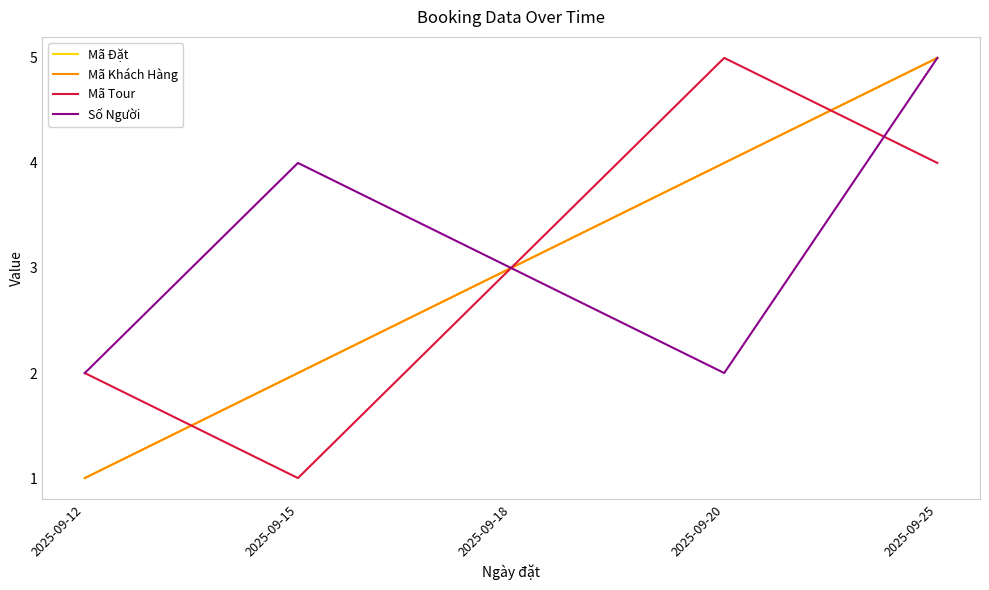

The Mã Tour series shows 6 at 2025-09-25. True or false?

False